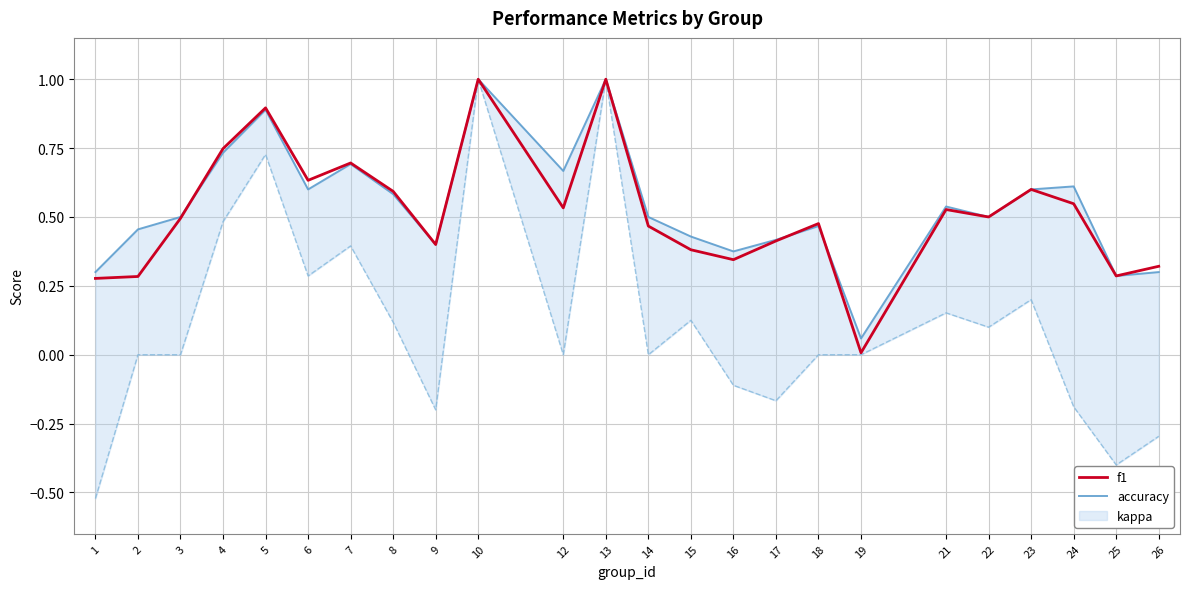

The value of f1 at 10 is 0.4. True or false?

False